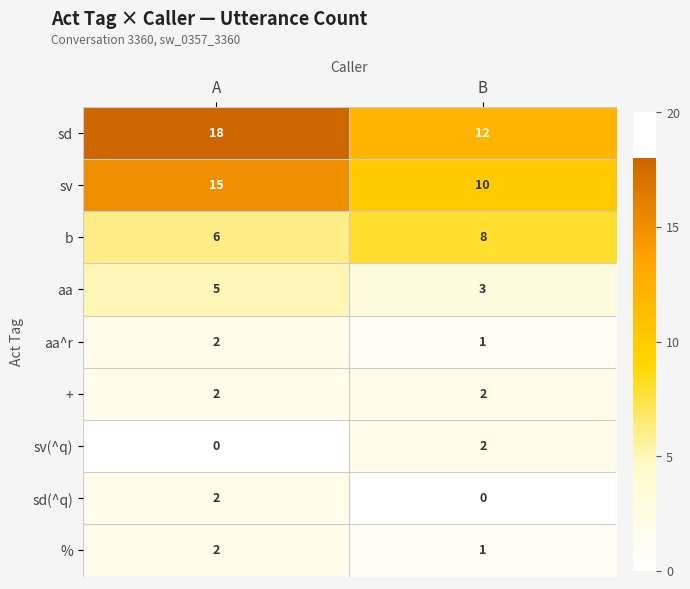

Reading right to left, what are all the values shown in this chart?

sd: 12	18
sv: 10	15
b: 8	6
aa: 3	5
aa^r: 1	2
+: 2	2
sv(^q): 2	0
sd(^q): 0	2
%: 1	2